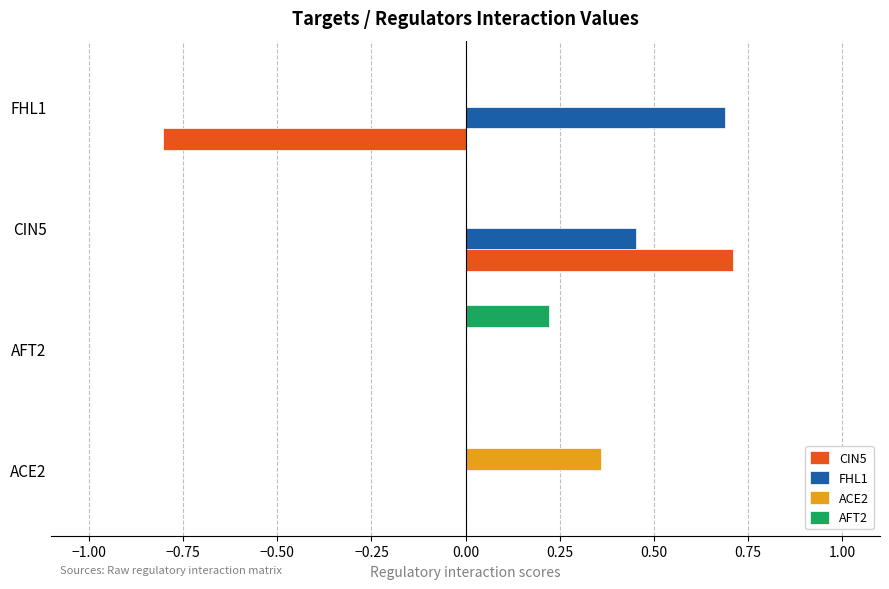

What is the sum of all FHL1 values?

1.1